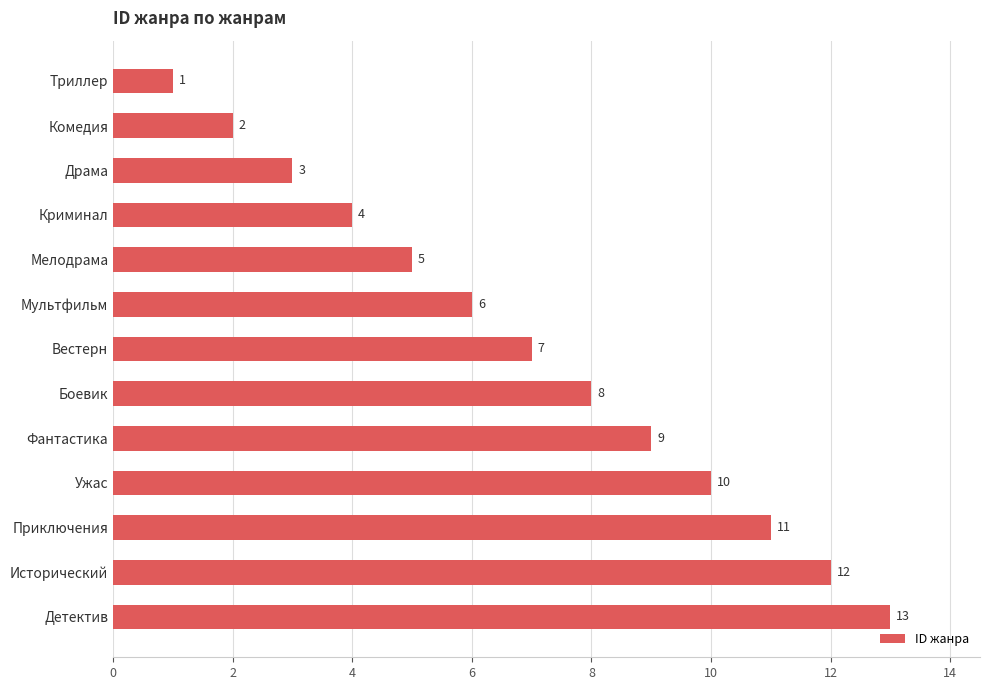

True or false: the data shows 3 at Драма.

True